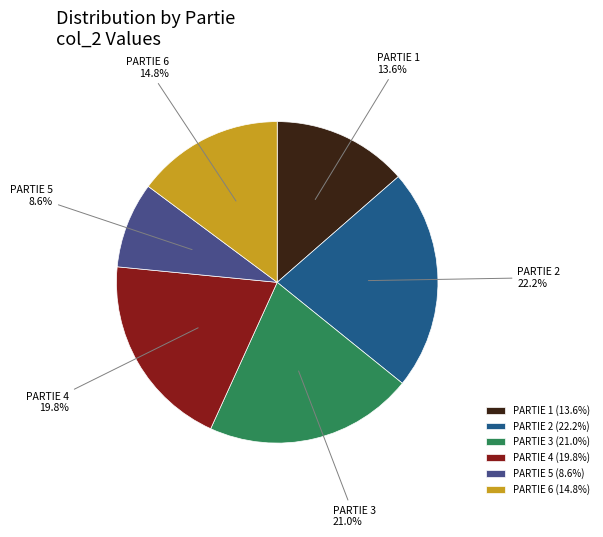

Which slice is the largest?

PARTIE 2